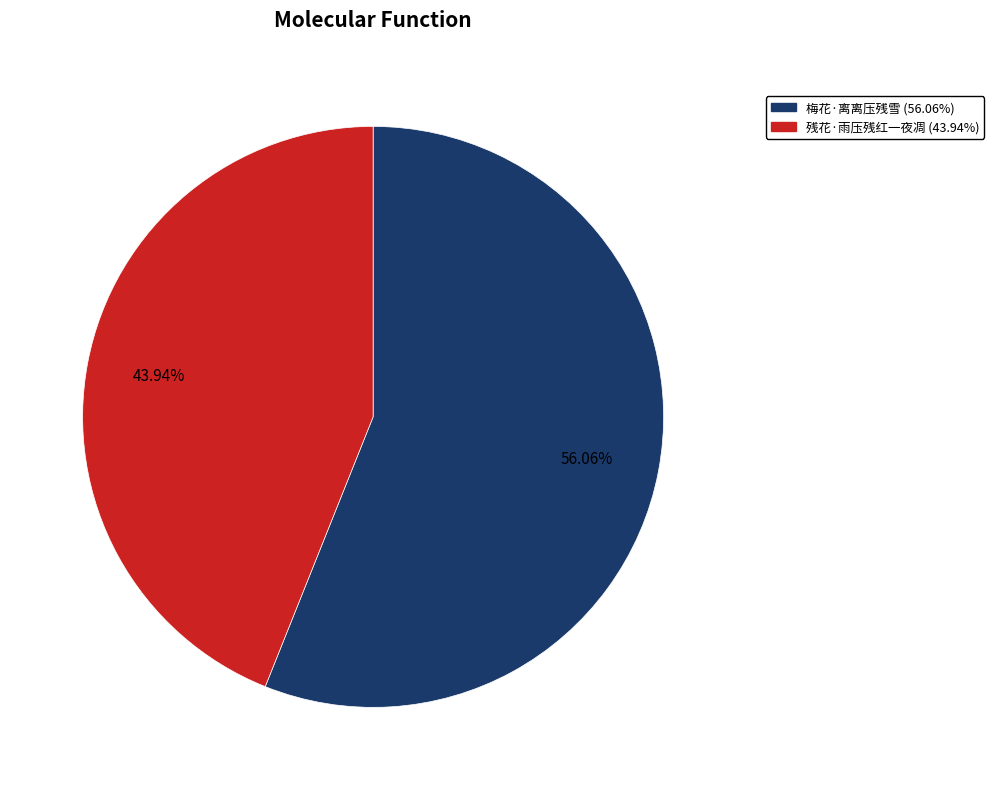

Does 残花·雨压残红一夜凋 account for over 50% of the chart?

No